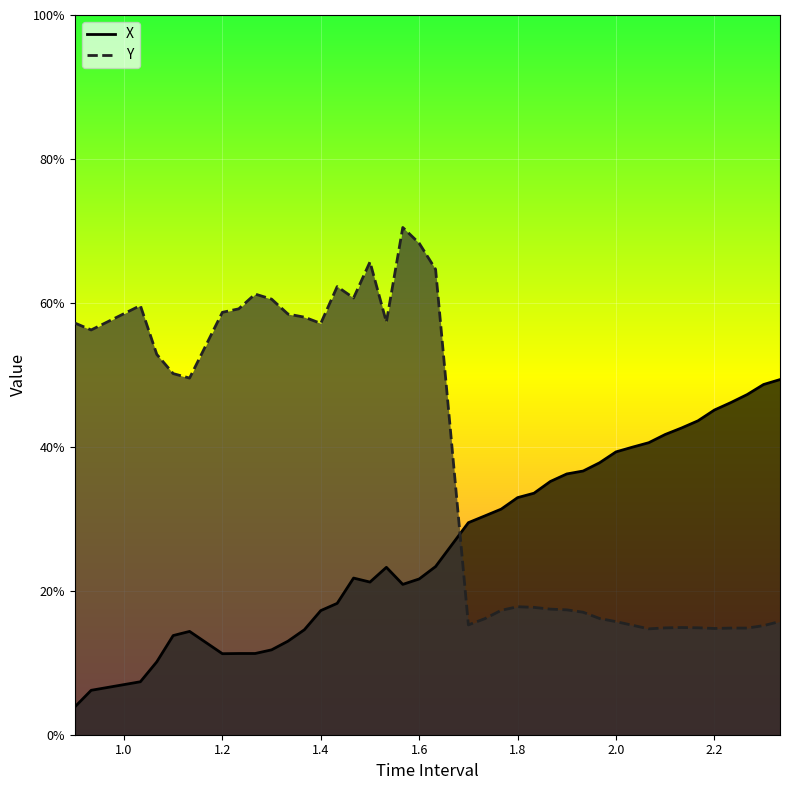

What are all the series names shown in the legend?

X, Y